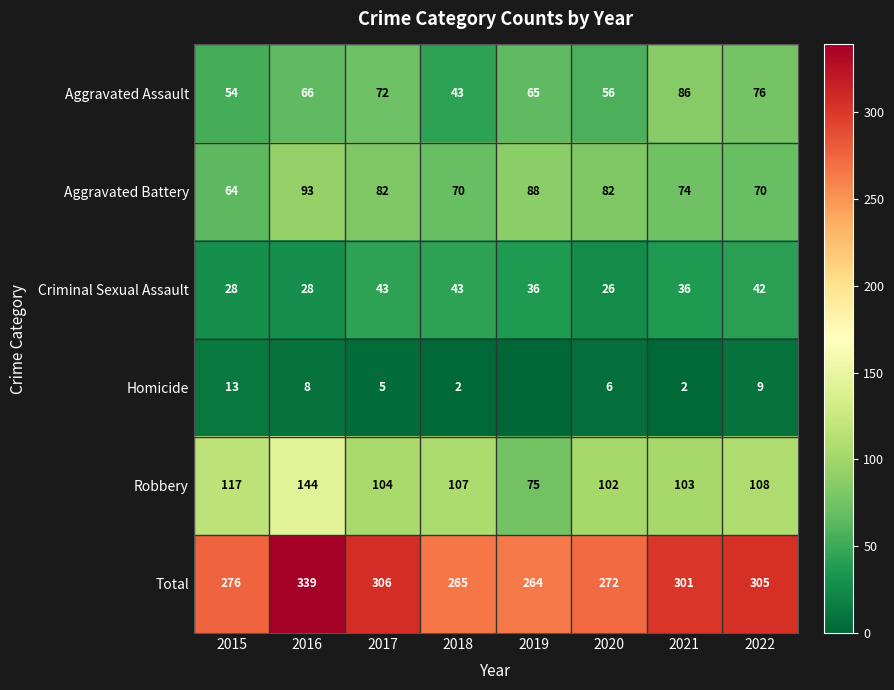

What is the difference between the second highest and minimum values in the Total series?

42